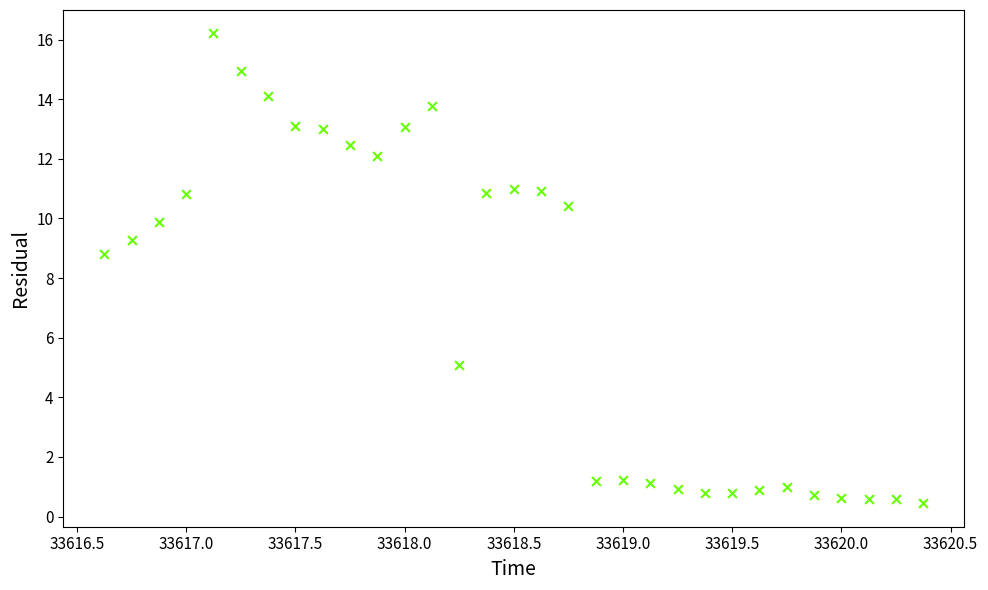

What is the range of Y values (max minus min)?

15.8